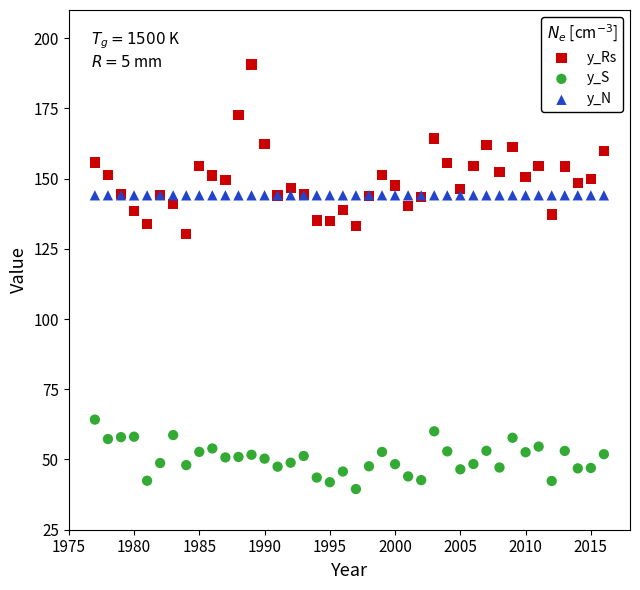

Across all series, what Y value is closest to 115?

130.2